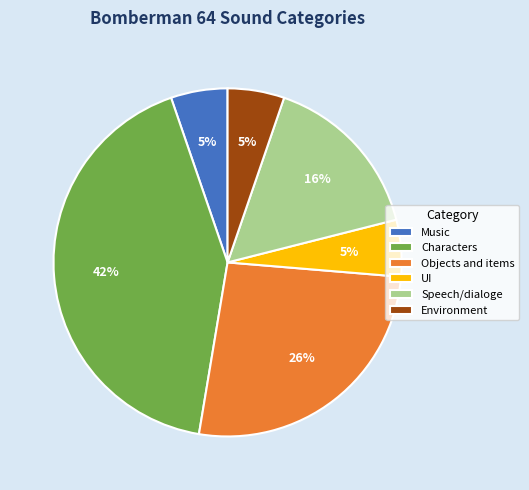

Count the number of slices in the pie.

6